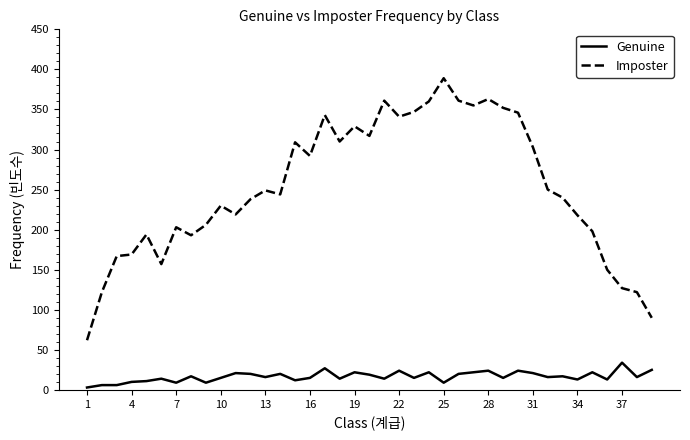

List the series in order of their overall mean, lowest first.

Genuine, Imposter